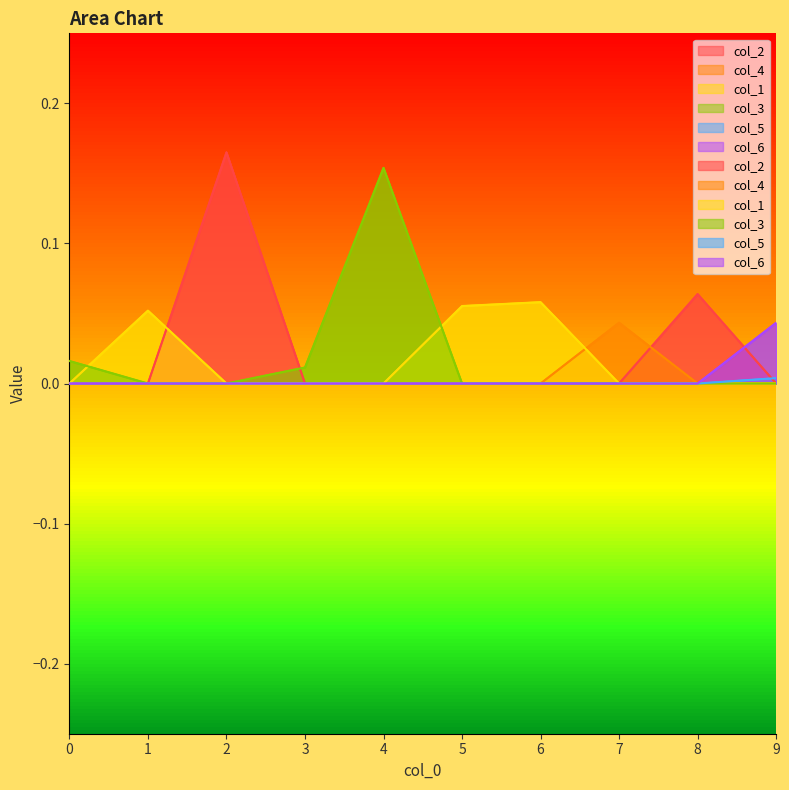

What is the difference between the maximum and second lowest values in the col_3 series?

0.2